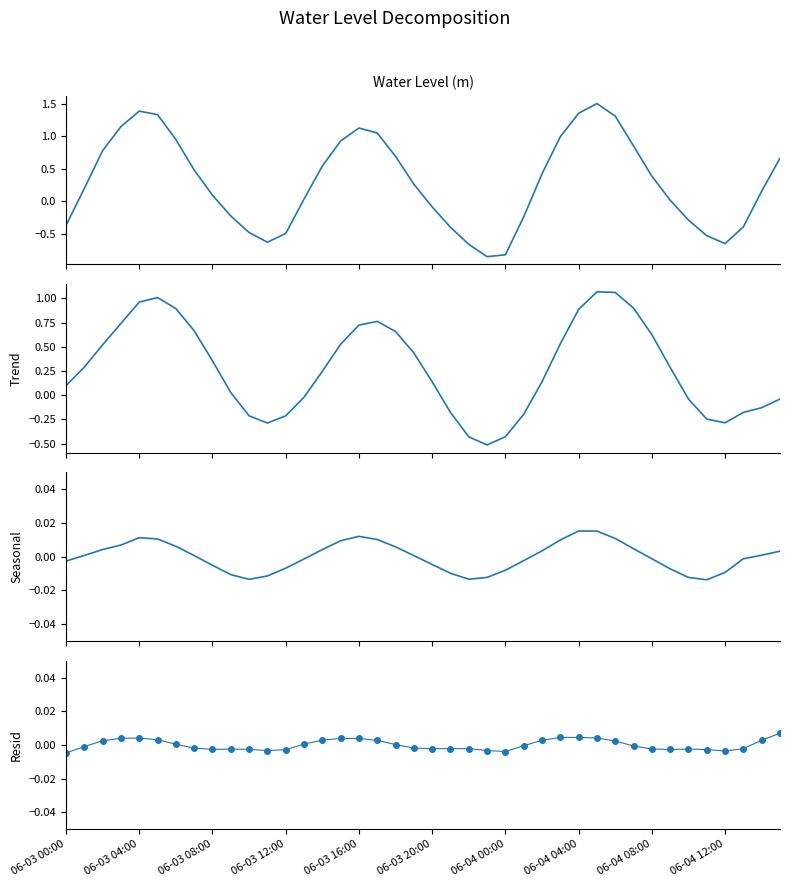

How many values in Resid are below zero?

22